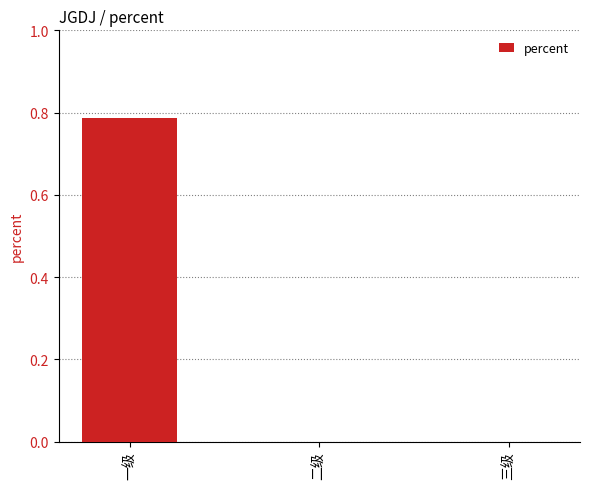

True or false: the data shows 0.0 at 三级.

True